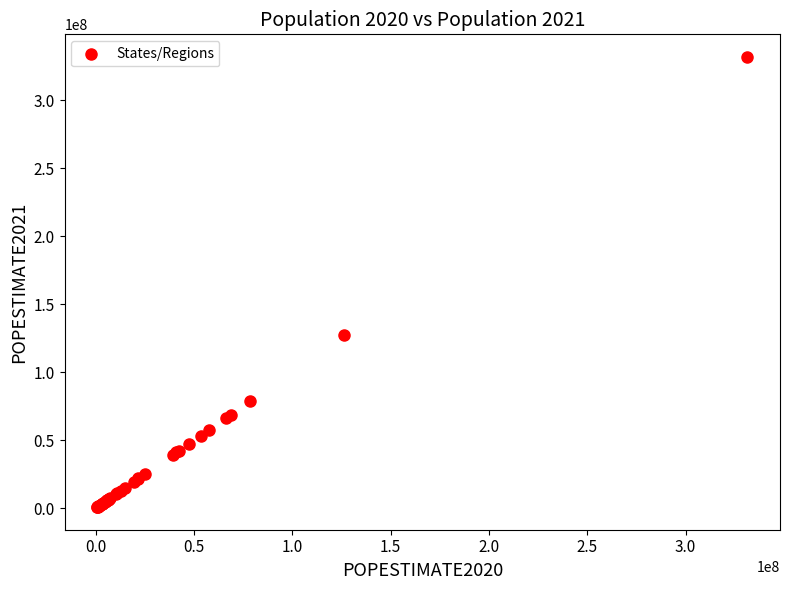

What Y value in the scatter plot is closest to 166350172?

127346029